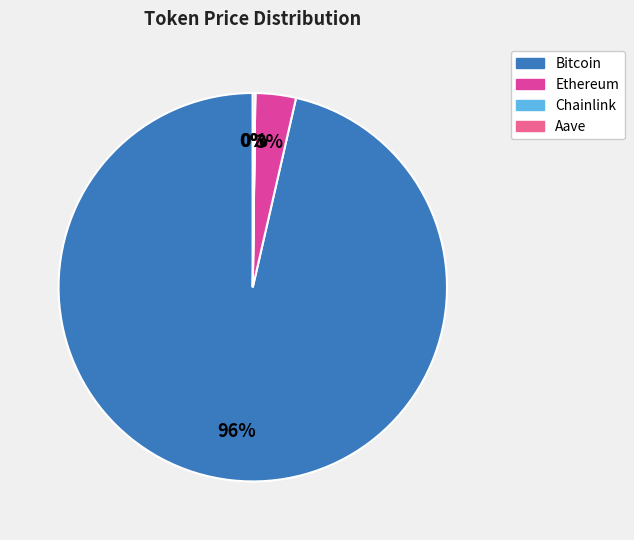

Which slice is the largest?

Bitcoin